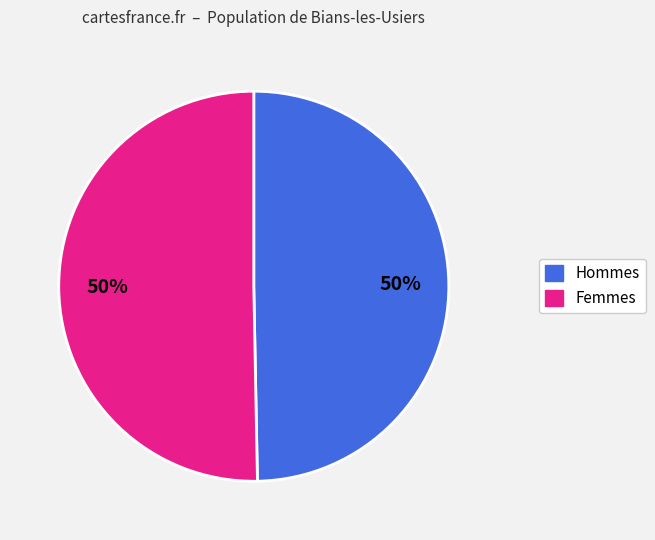

To the nearest percent, what is the average slice percentage?

50%